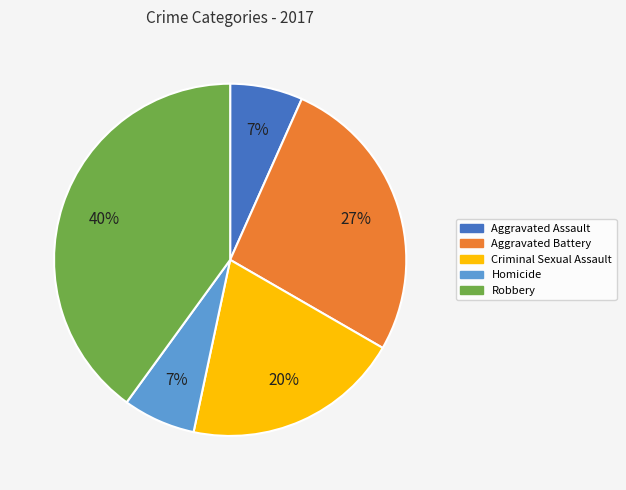

Is Aggravated Assault the majority of the pie?

No